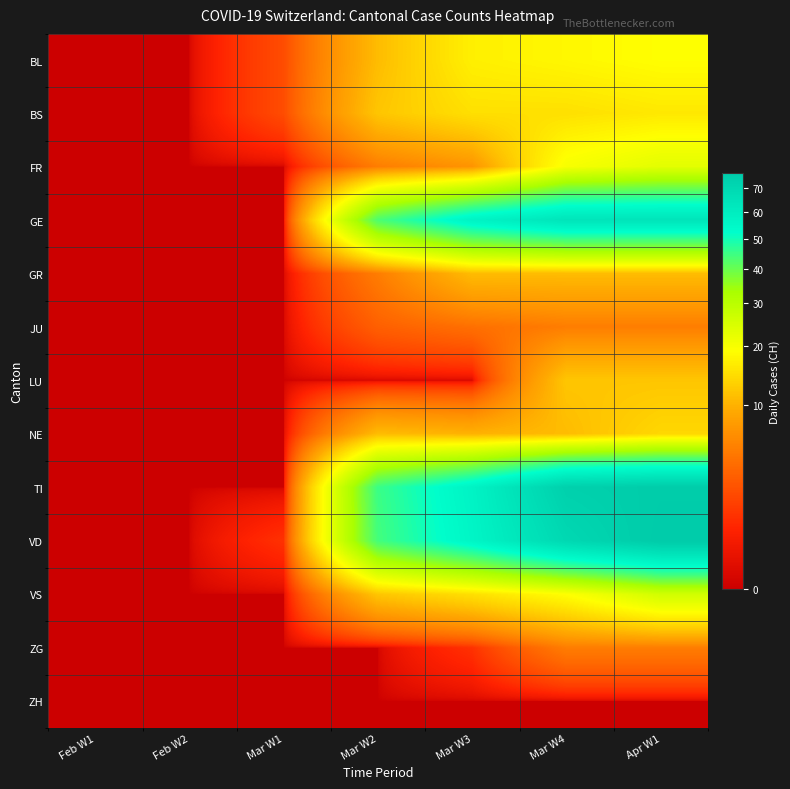

Rank the series at Mar W2 from lowest to highest value.

LU, ZG, ZH, JU, FR, GR, BL, NE, BS, VS, GE, VD, TI